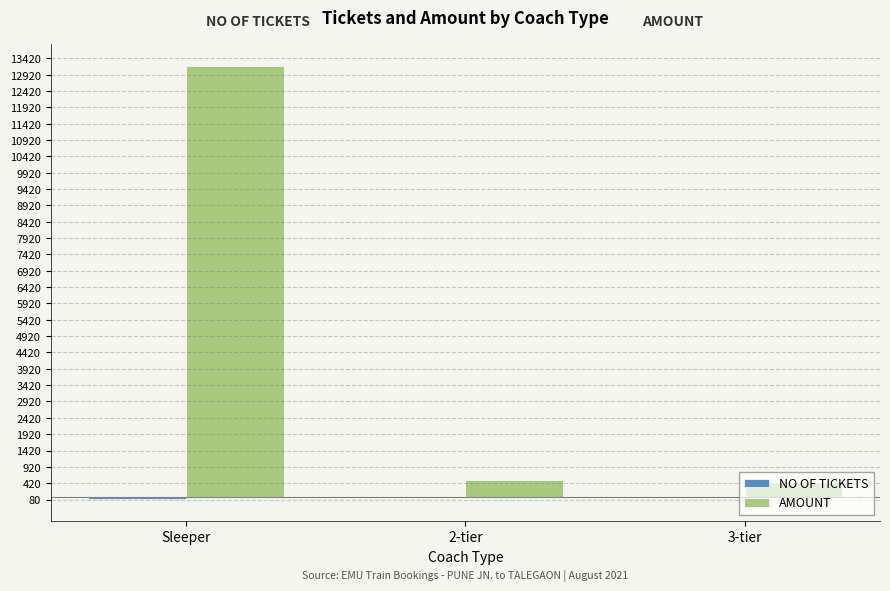

At which label does AMOUNT reach its peak?

Sleeper